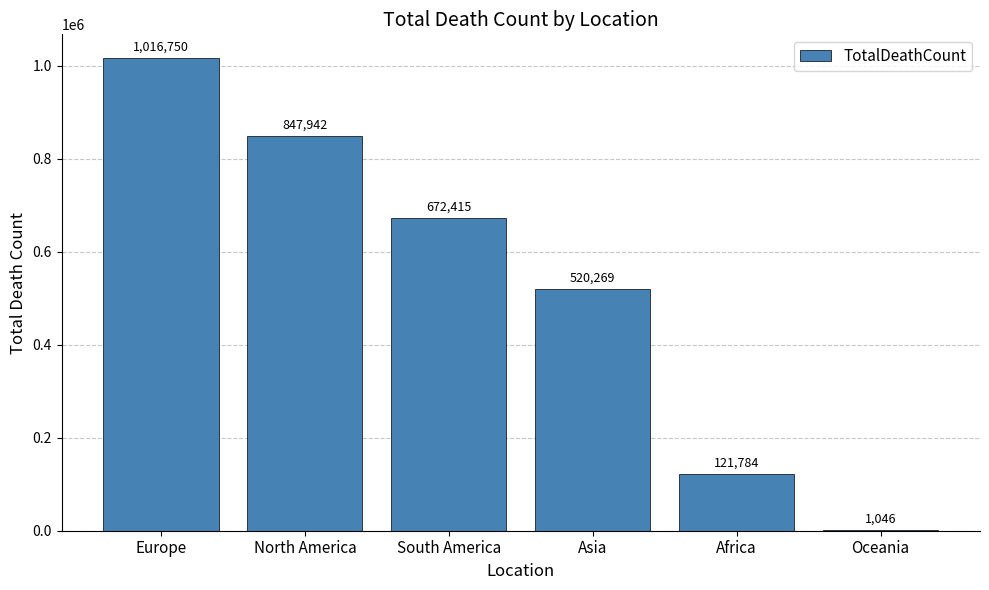

How many data points does each series have?

6